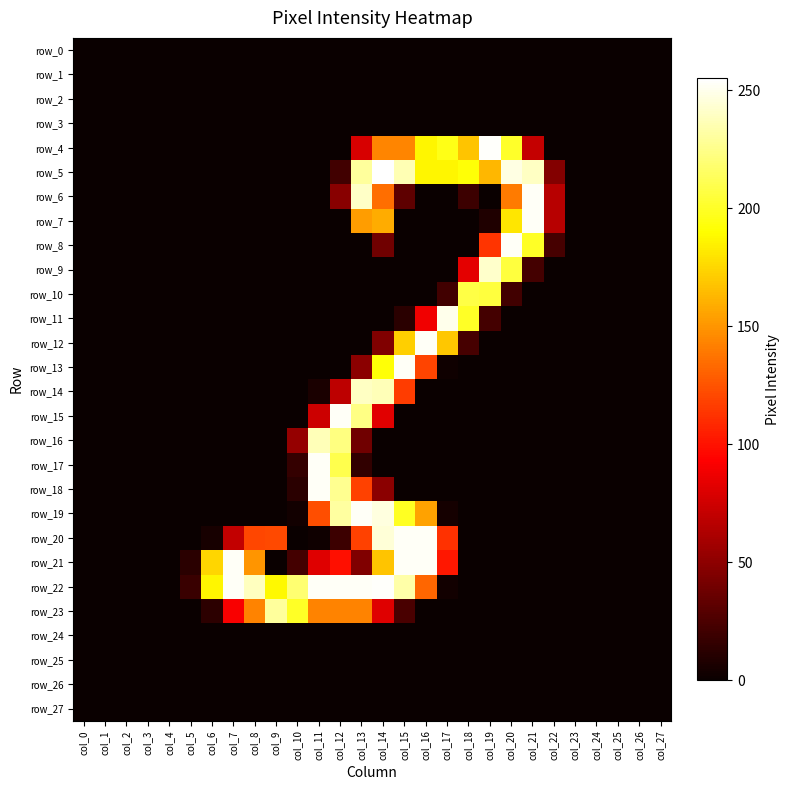

The value of row_25 at col_15 is 0. True or false?

True